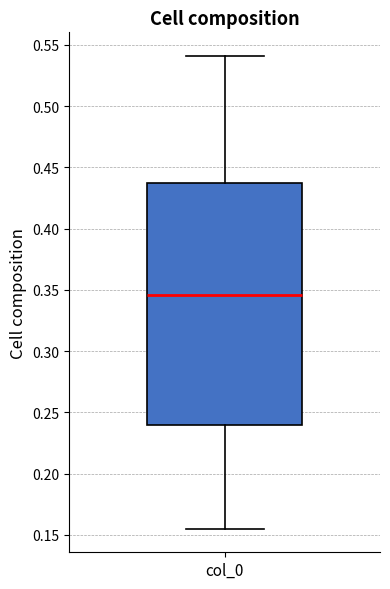

Where does the median line of the box for col_0 sit on the y-axis? The values are not printed on the chart, so give them approximately, as read against the axis.

0.345